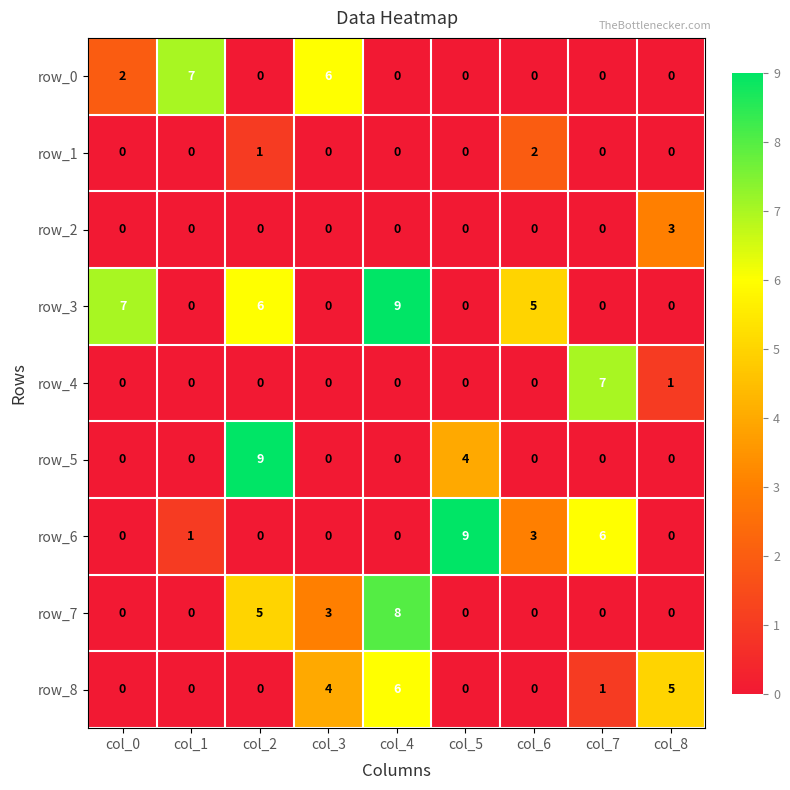

The value of row_0 at col_2 is -3. True or false?

False